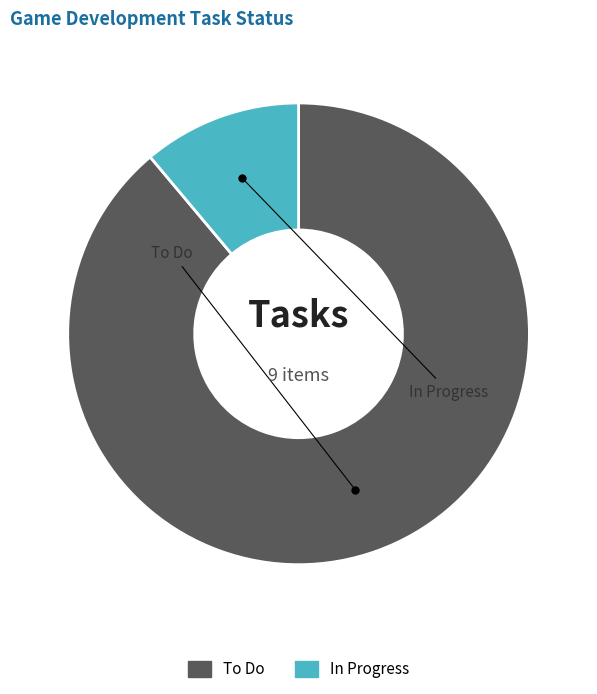

Does any single category account for the majority?

Yes